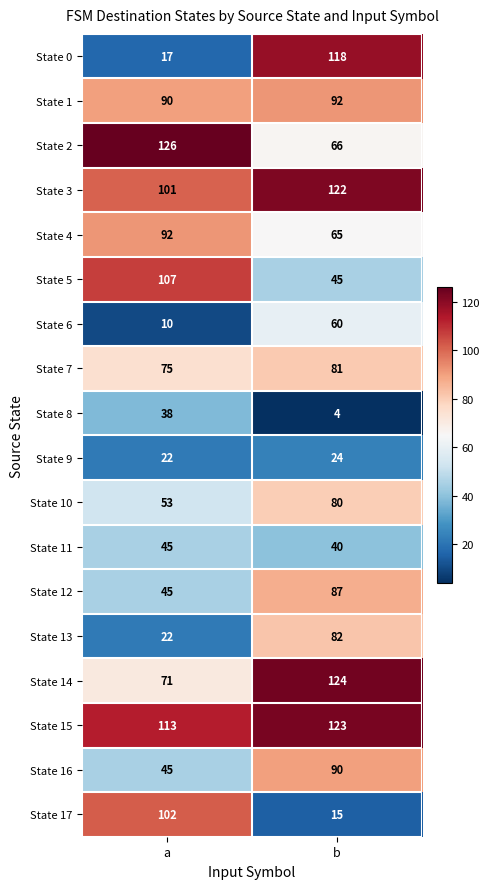

What is the approximate value of State 7 at a?

75